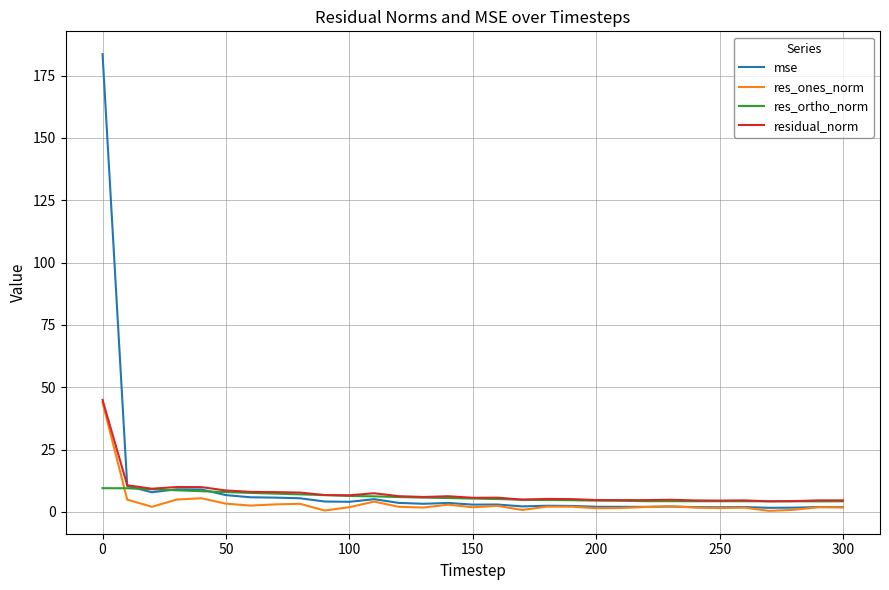

Which series has the widest spread of values?

mse